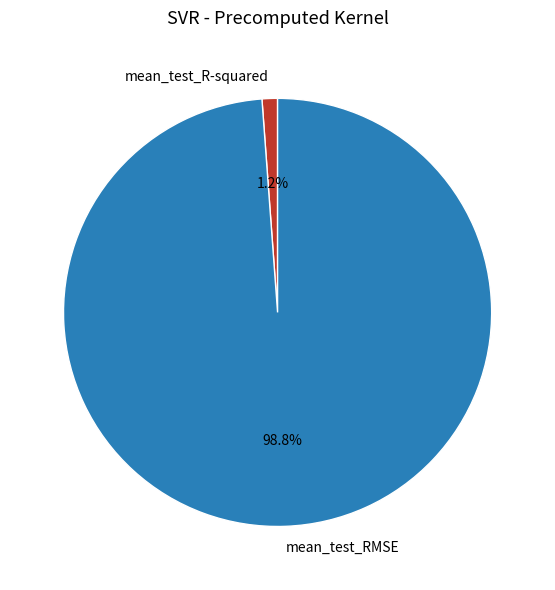

What is the majority slice?

mean_test_RMSE